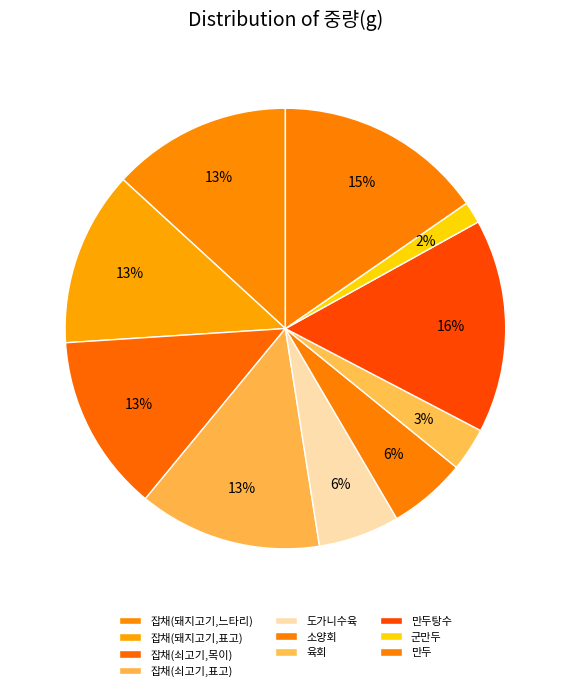

Count the number of slices in the pie.

10